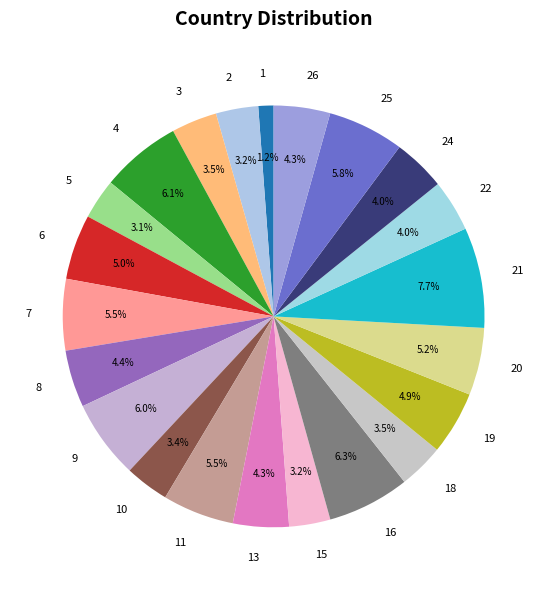

Is there a majority slice in this chart?

No